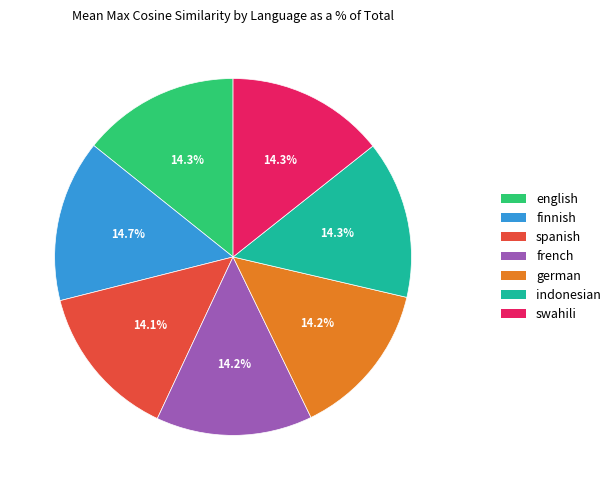

To the nearest percent, what is the combined percentage of indonesian and finnish?

29%